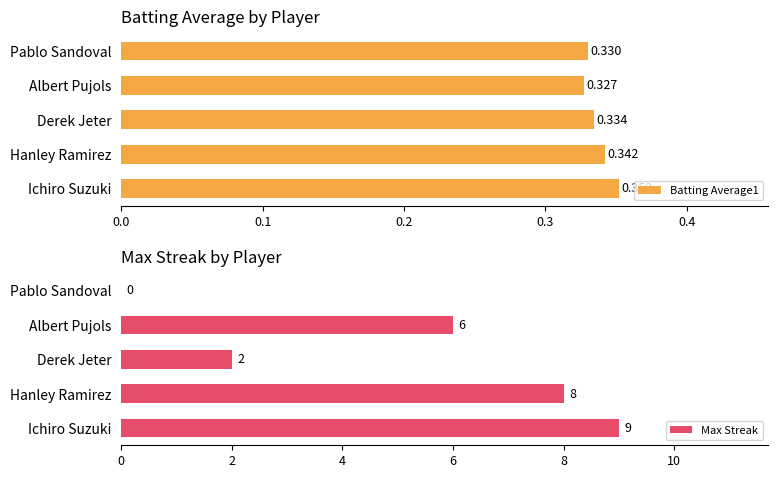

What are all the series names shown in the legend?

Batting Average1, Max Streak